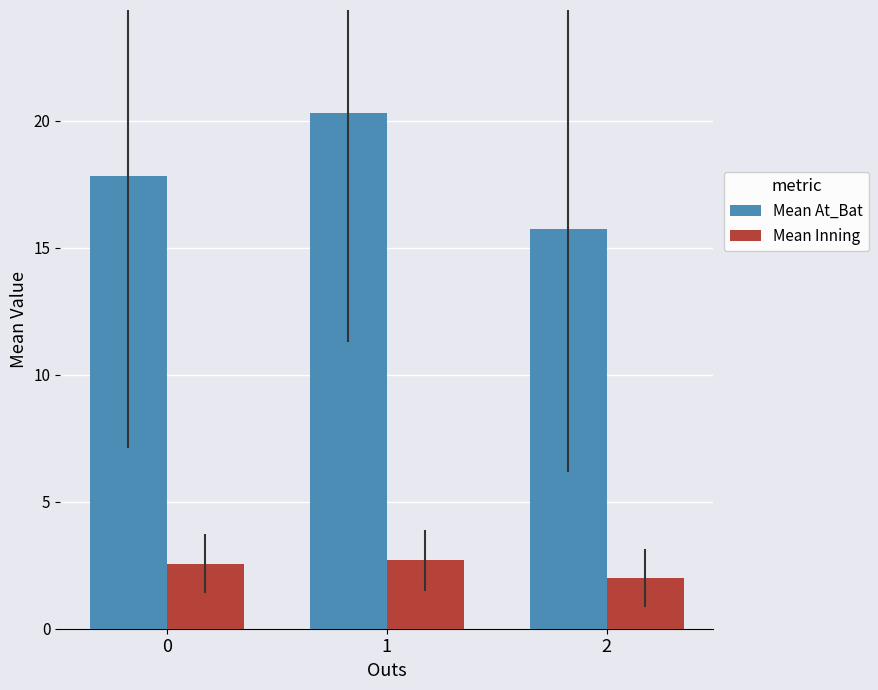

What is the sum of the Mean Inning values at 1 and 2?

4.7